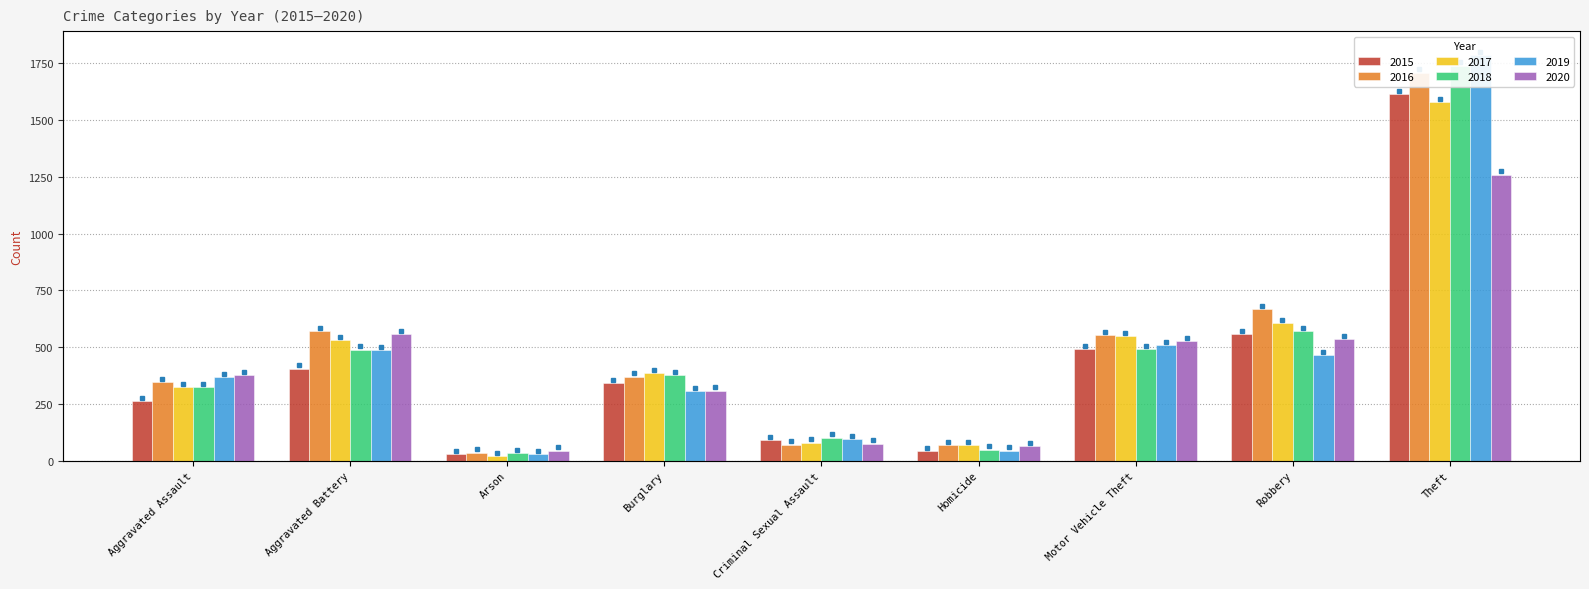

Which has a higher value, Aggravated Battery or Homicide?

Aggravated Battery